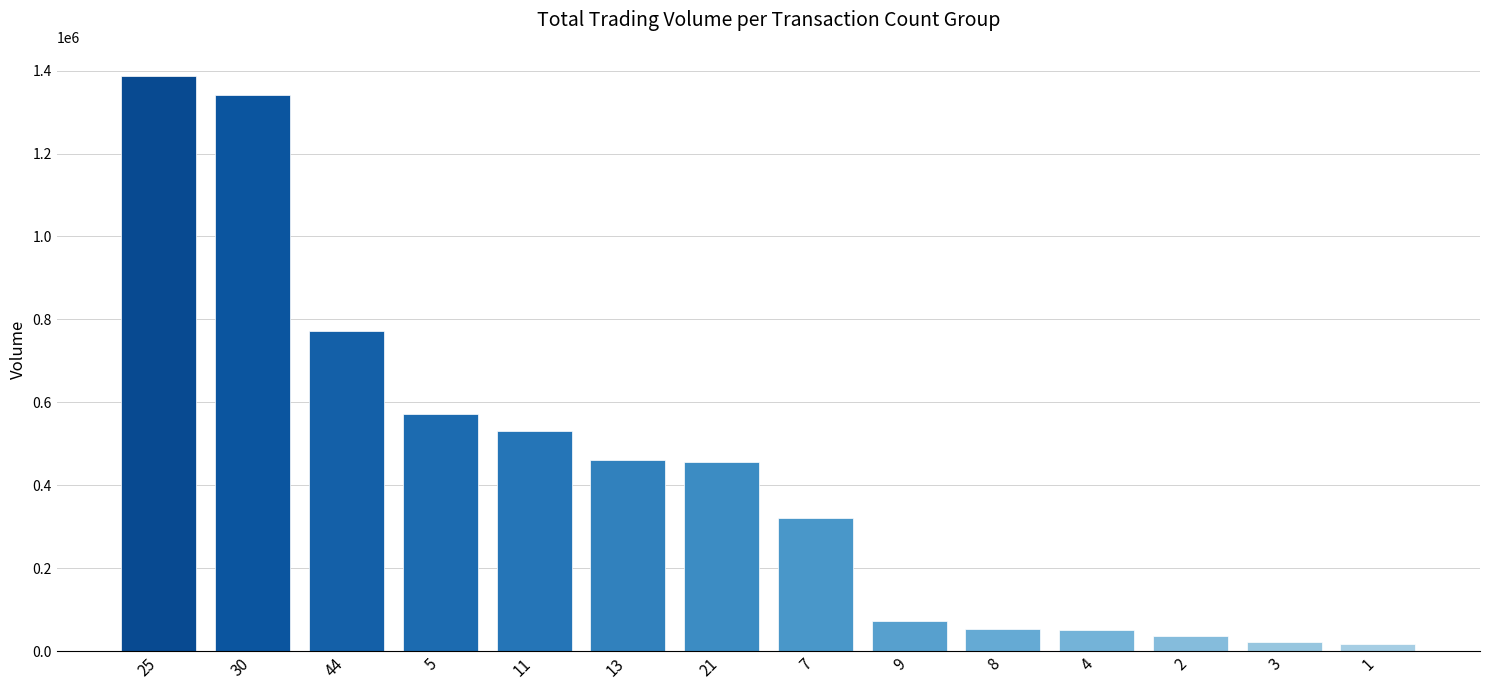

What is the change in value from 25 to 4?

-1338000